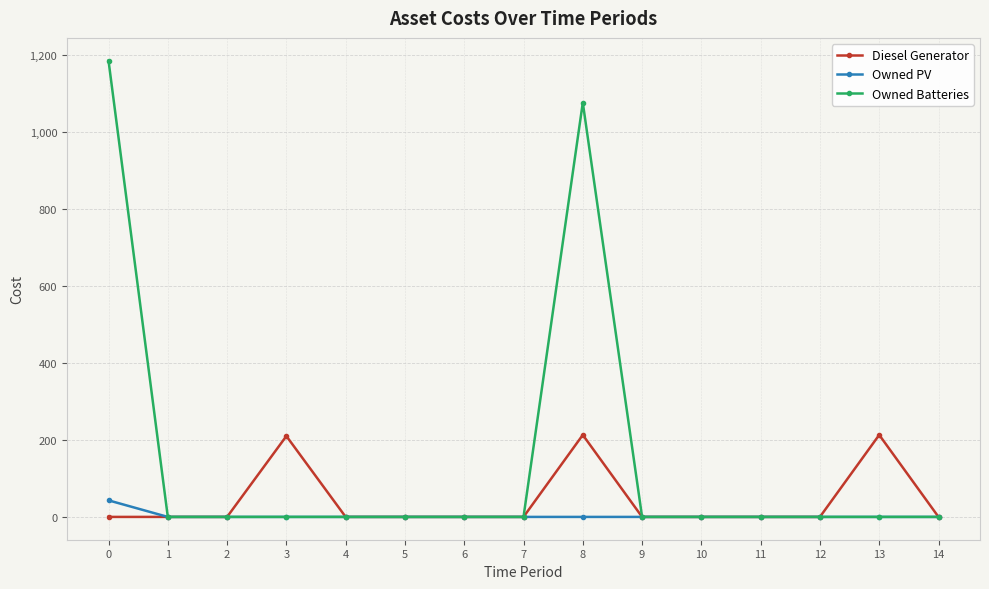

Is the value of Owned Batteries at 0 greater than the value of Diesel Generator at 4?

Yes